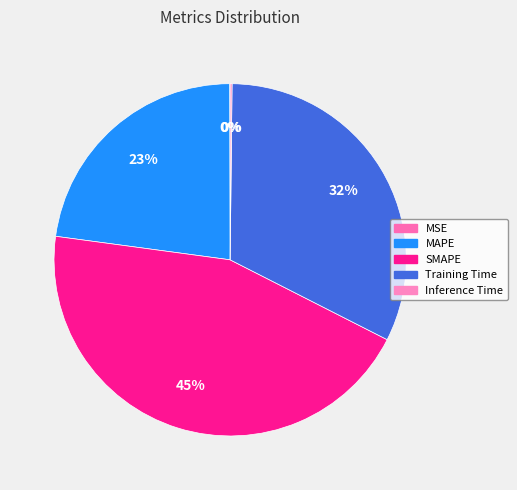

What is the smallest slice in the pie chart?

MSE